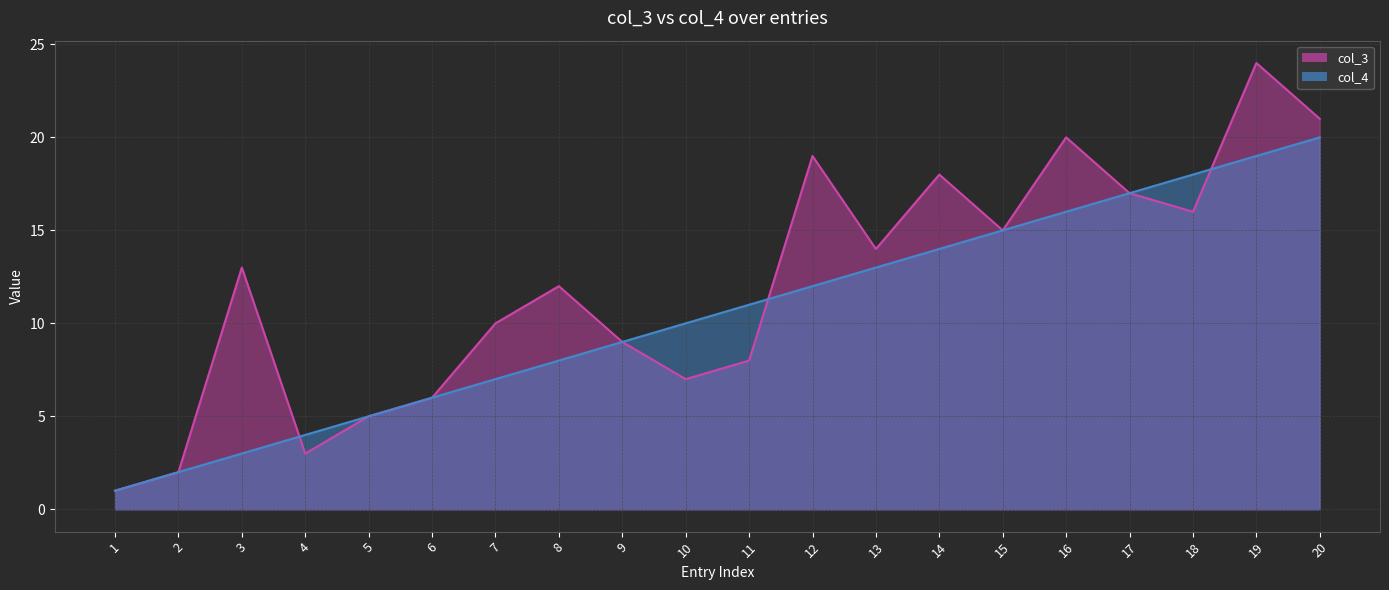

What is the value of the col_3 point at the 19th from the left?

24